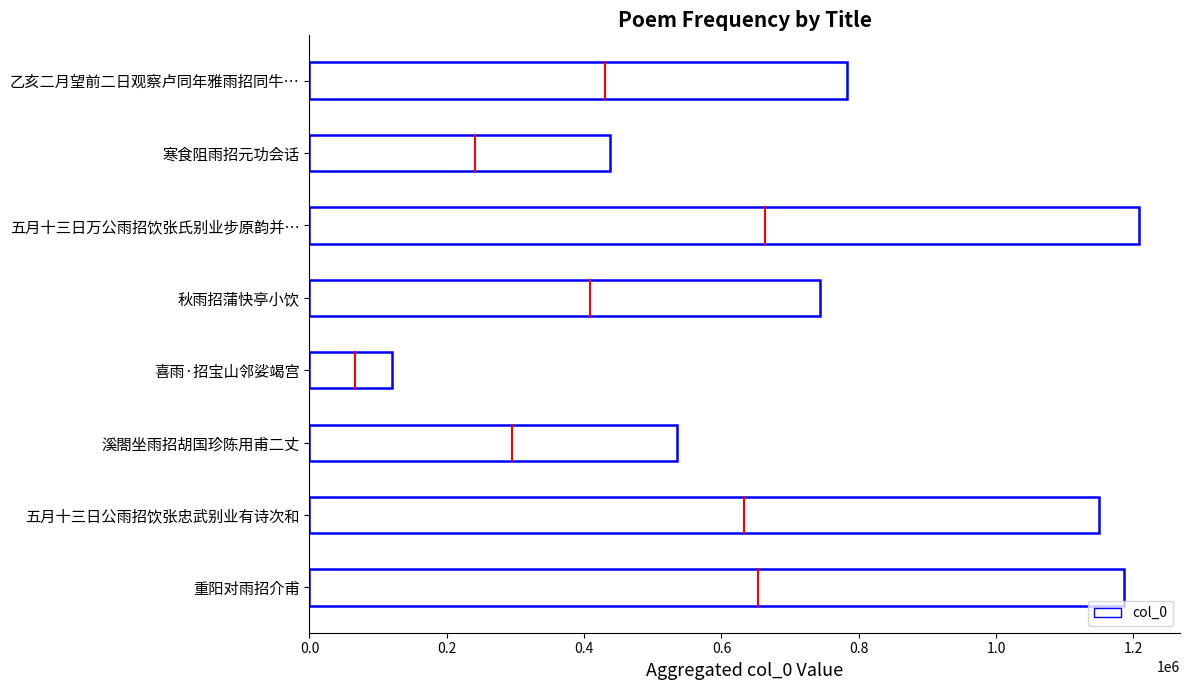

What is the greatest value displayed?

1207409